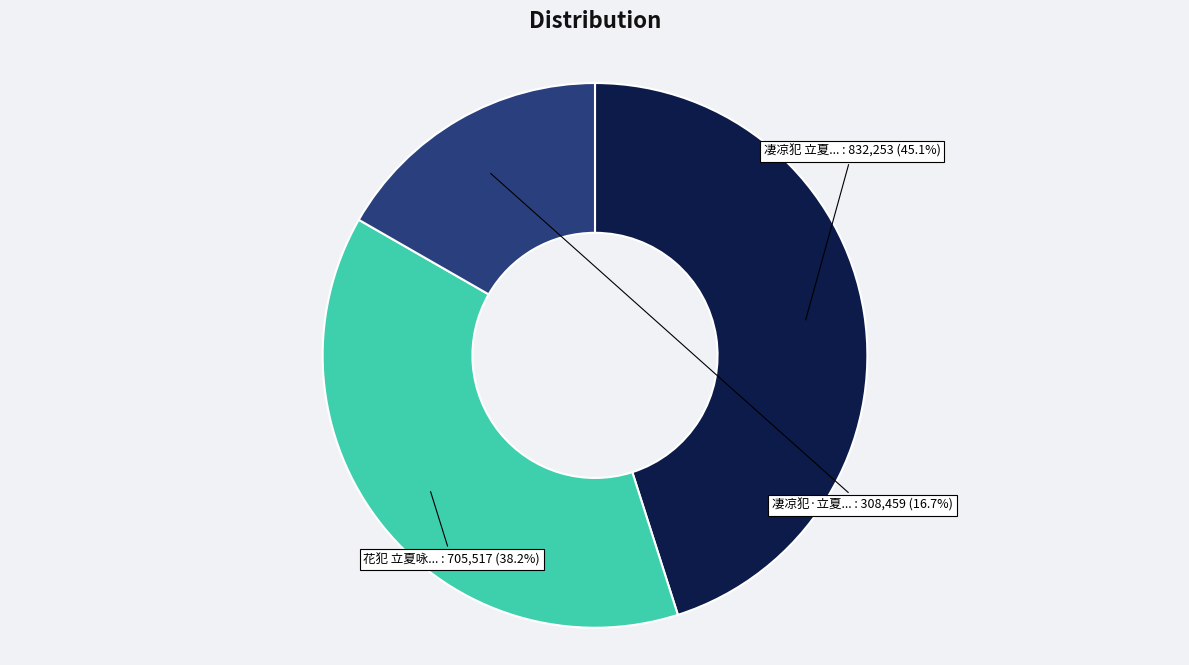

Does any single category account for the majority?

No